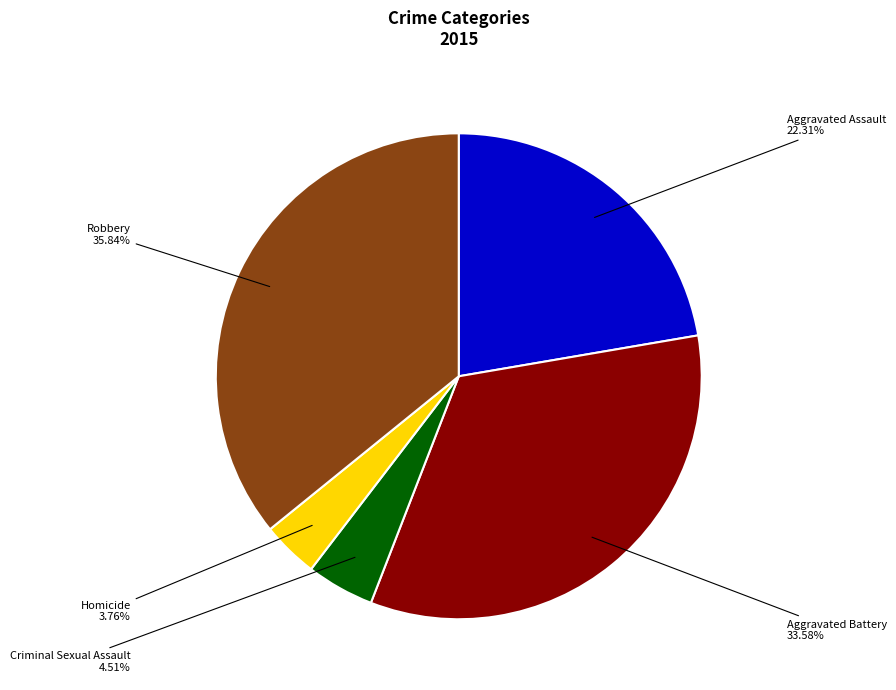

True or false: Aggravated Assault accounts for 22% of the total.

True